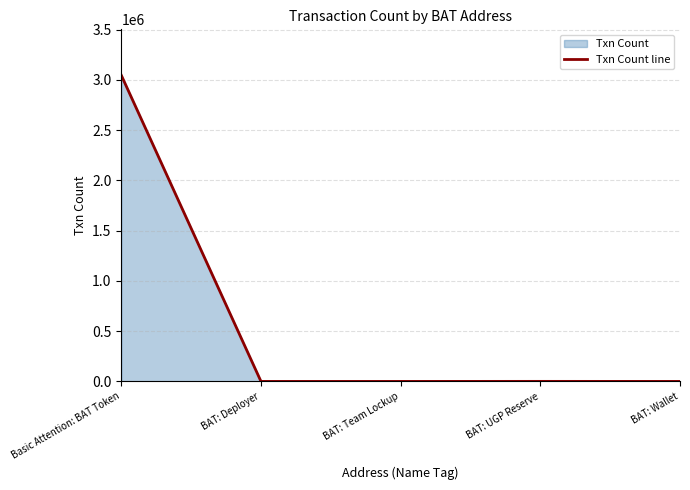

Between BAT: Team Lockup and BAT: Wallet, which is larger?

BAT: Wallet